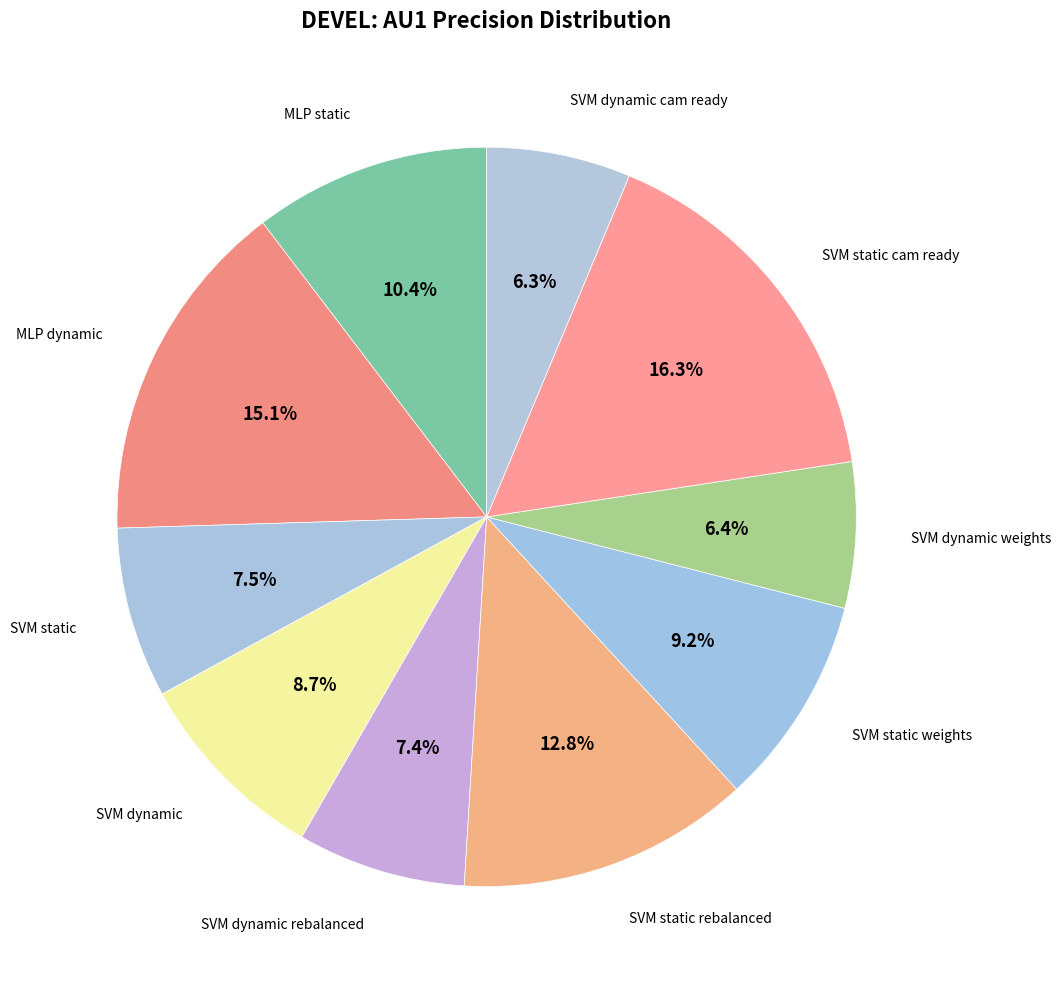

Count the number of slices in the pie.

10